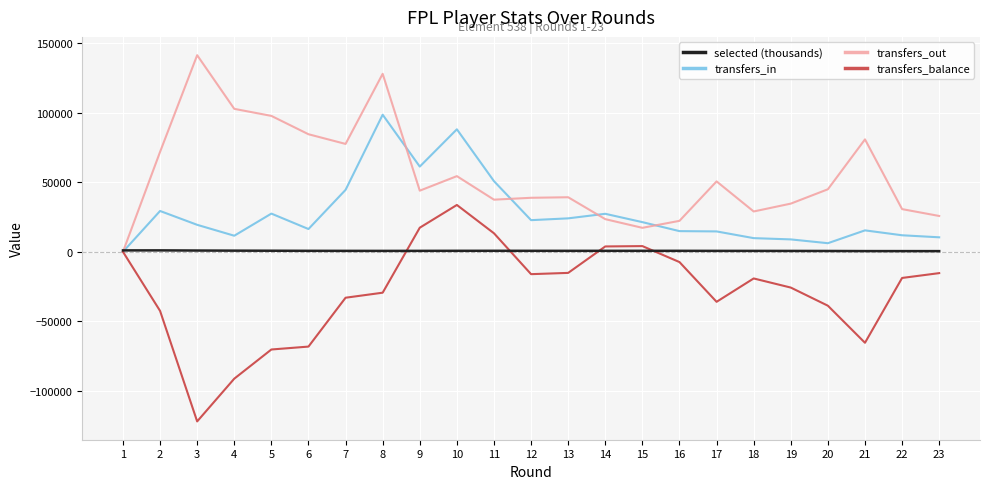

List the series in order of their overall mean, lowest first.

transfers_balance, selected (thousands), transfers_in, transfers_out